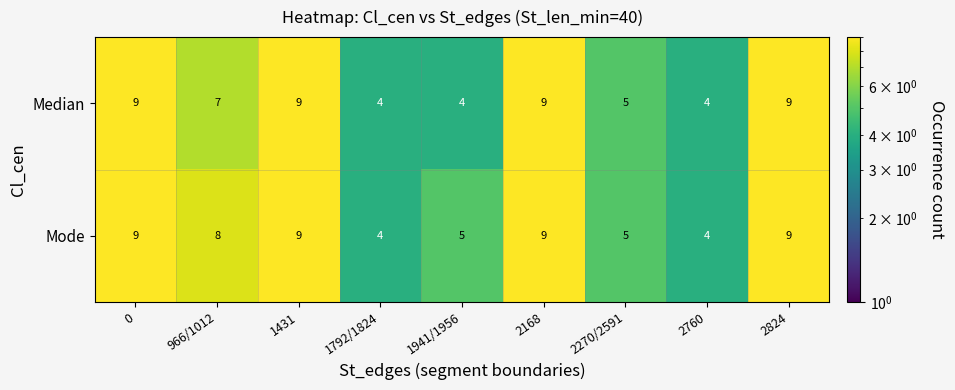

What is the maximum value for Median?

9